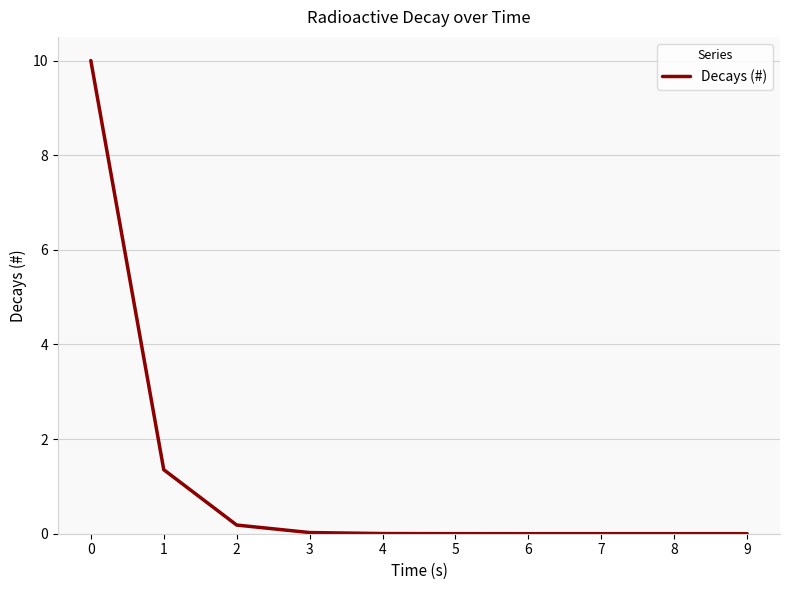

Is it true that the value at 3 is 0.0?

True